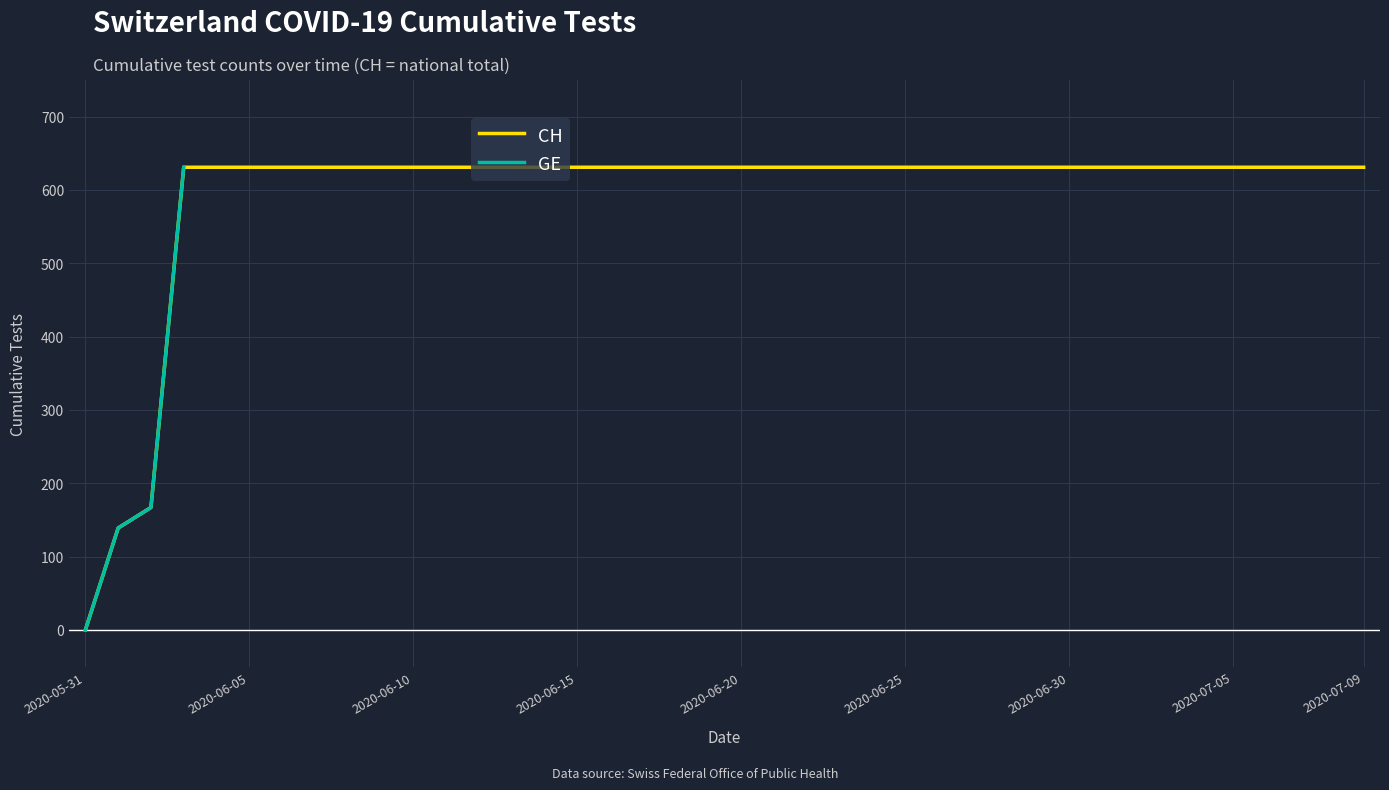

Does the chart display data point markers on the line(s)?

No